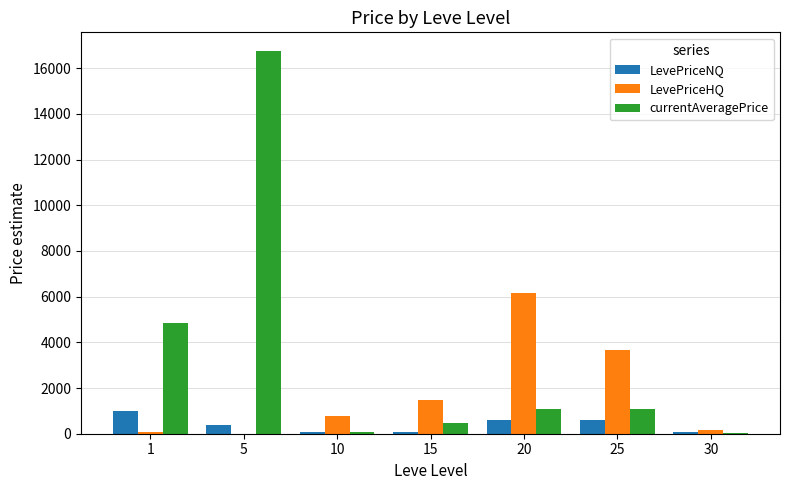

How many categories are shown in the chart?

7